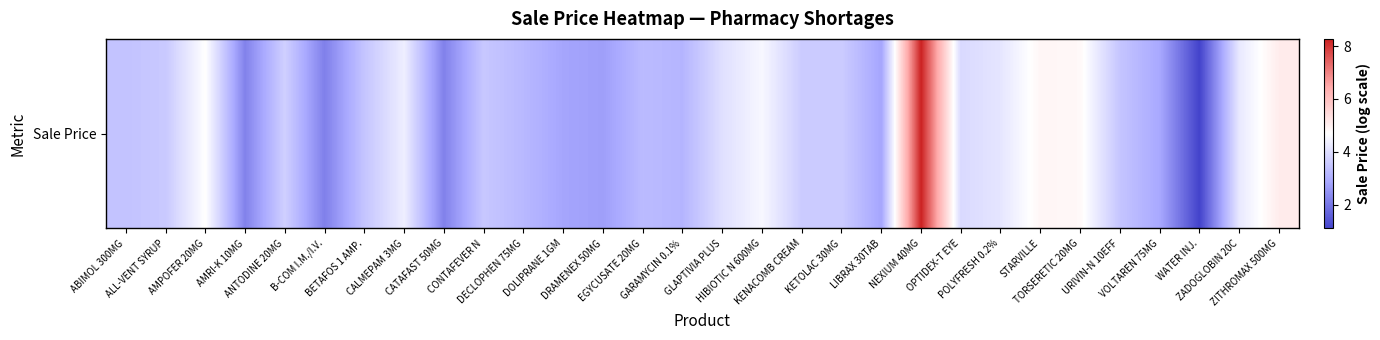

At which label does the data first exceed 3?

ABIMOL 300MG